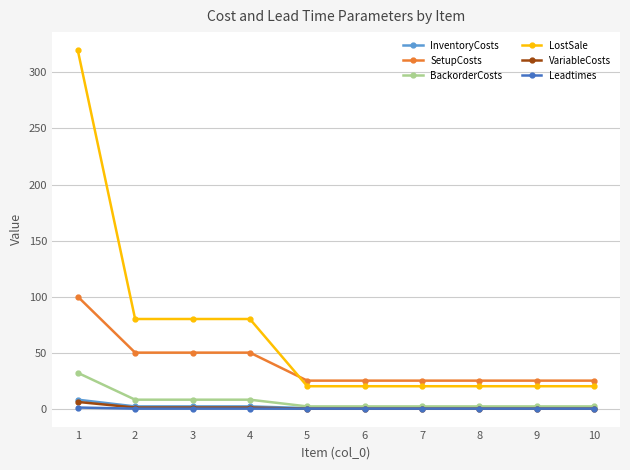

What is the total value across all series at 6?

47.5